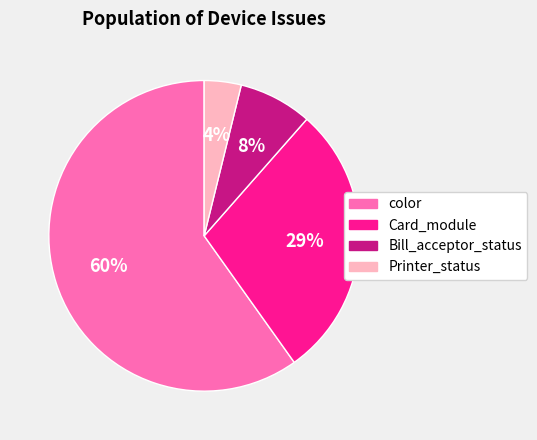

To the nearest percent, what is the average slice percentage?

25%